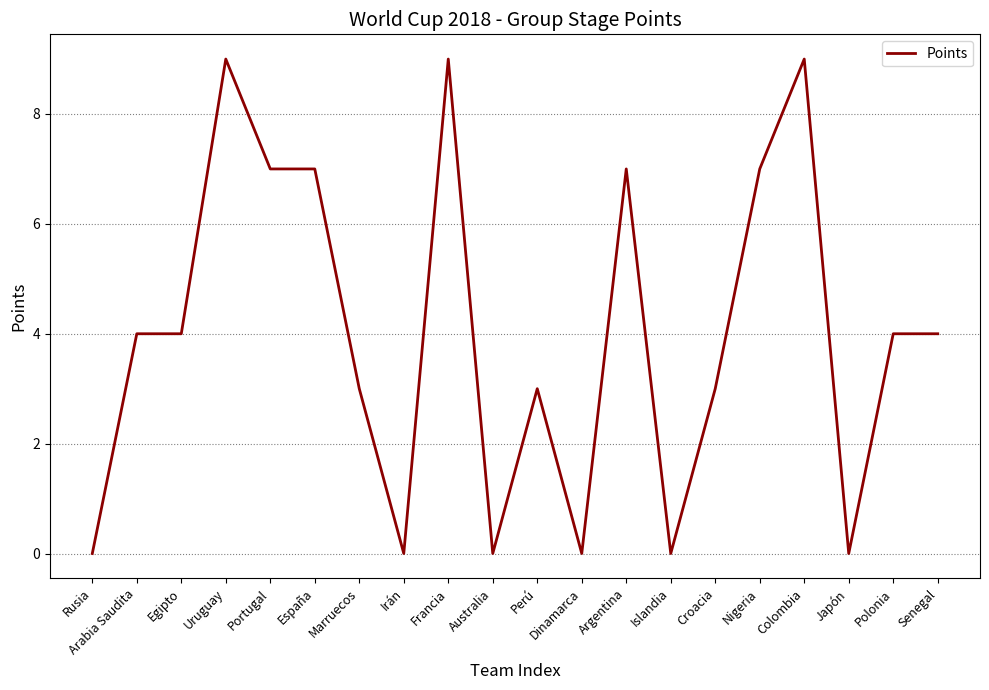

What is the approximate value at Senegal?

4